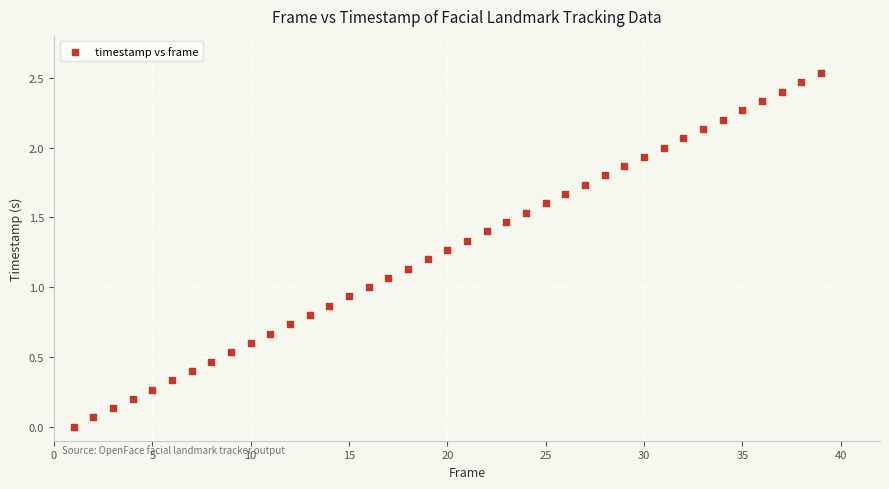

What is the range of X values (max minus min)?

38.0